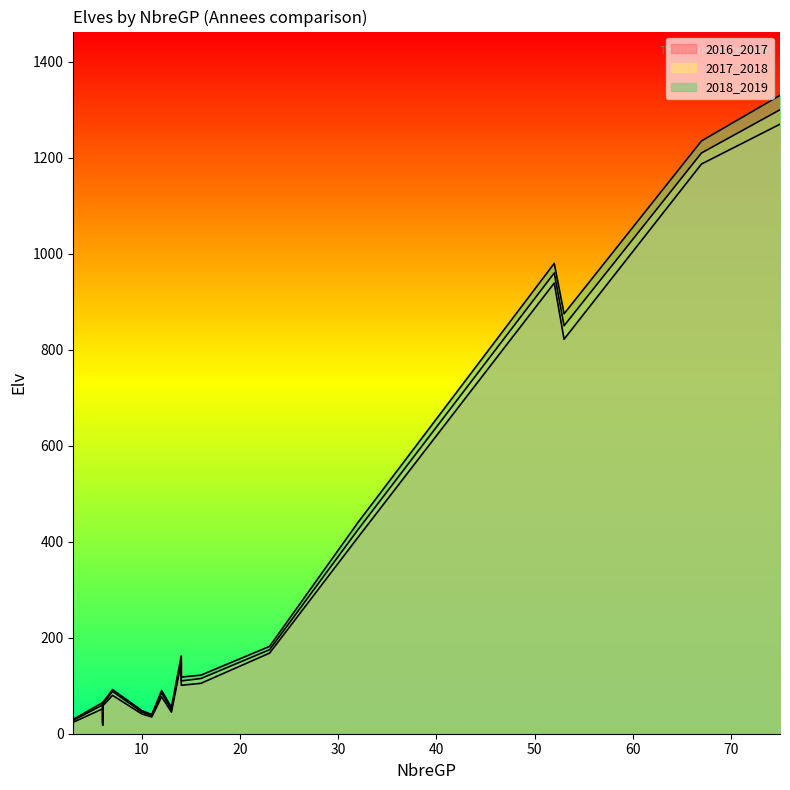

Between 14 and 67, which series saw the biggest shift?

2018_2019